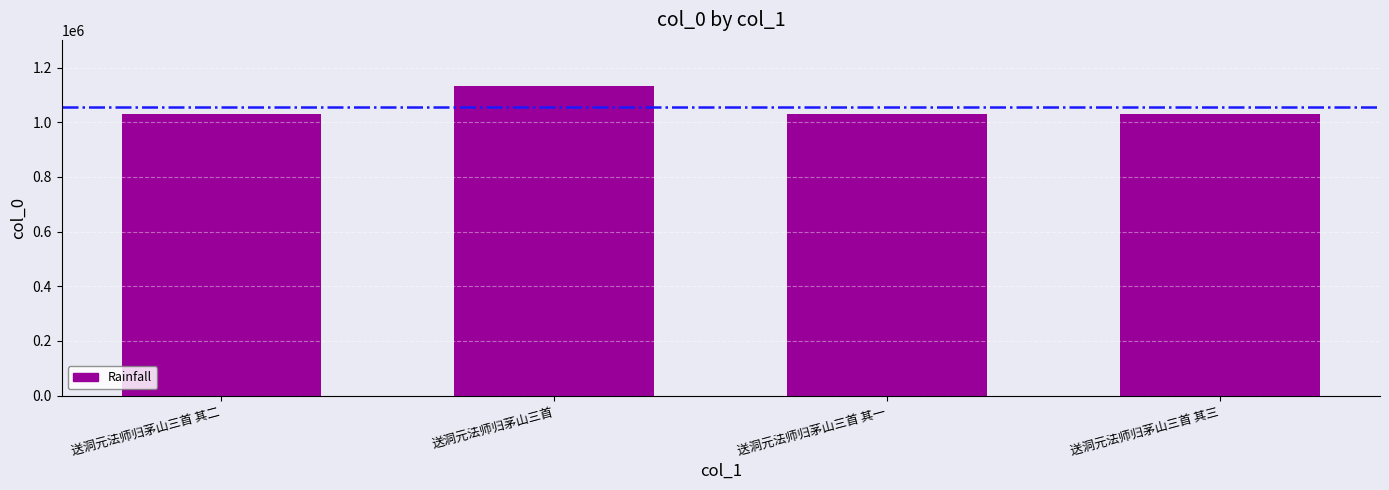

What is the label of the 2nd bar from the left?

送洞元法师归茅山三首